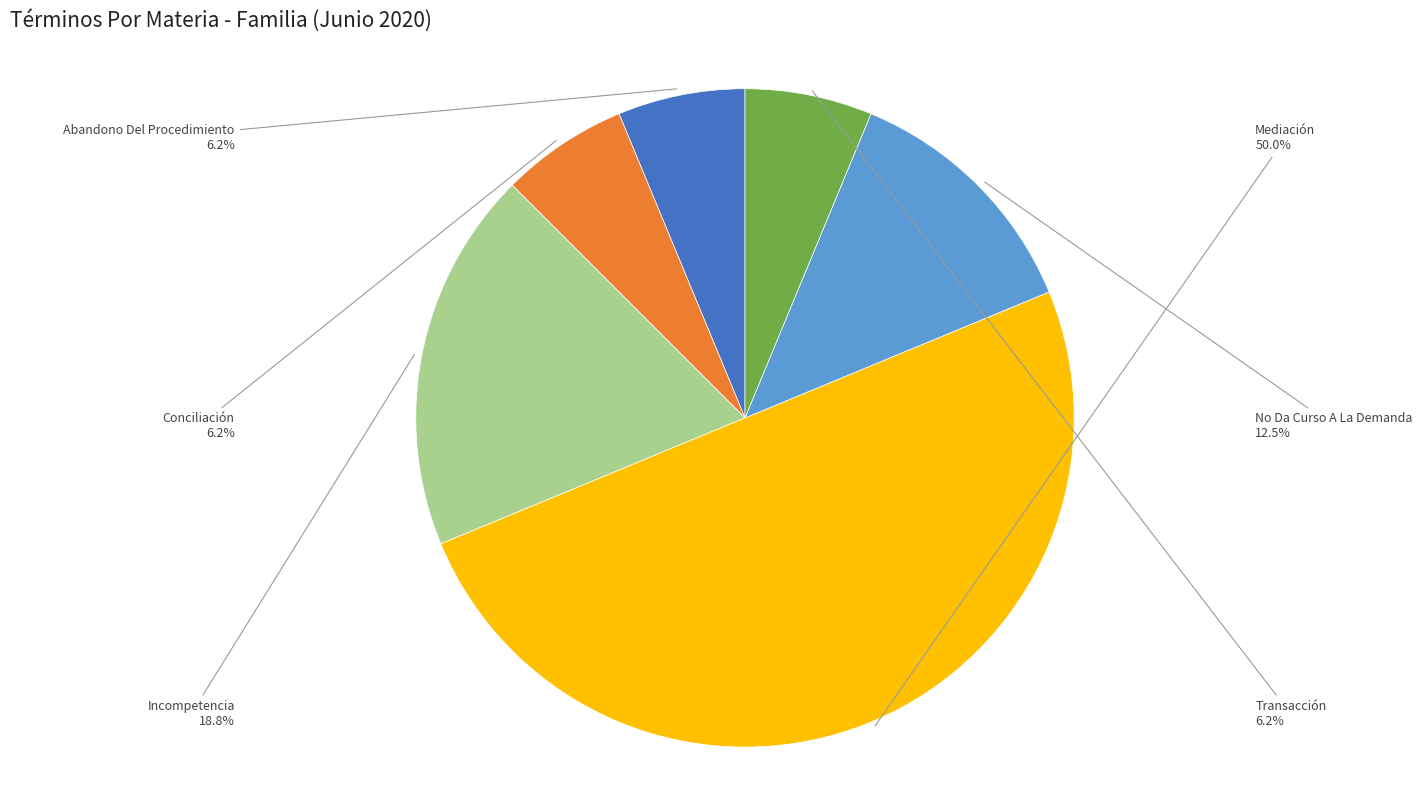

What is the largest slice in the pie chart?

Mediación